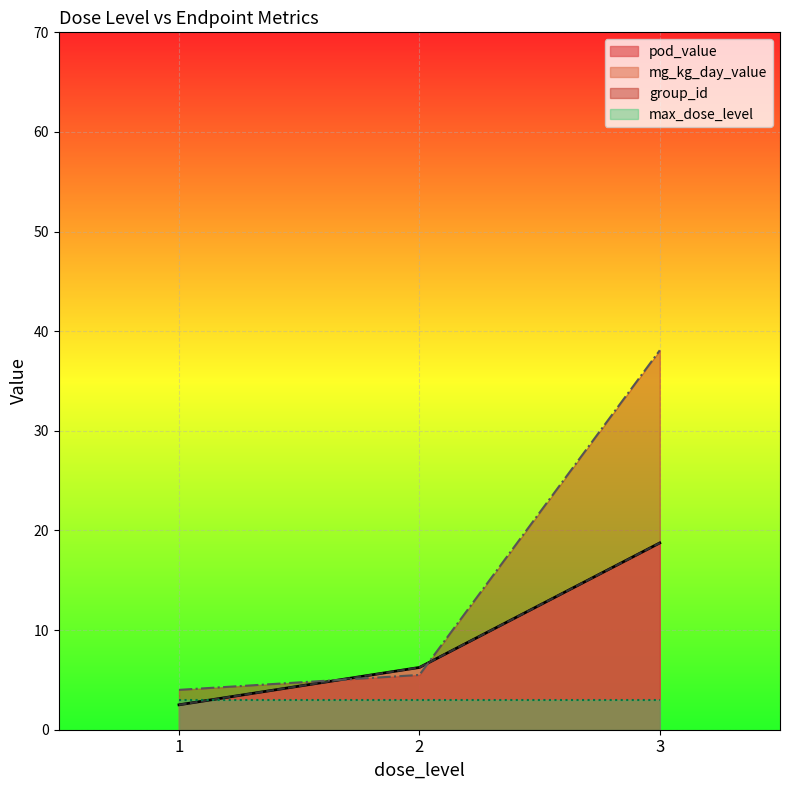

Is the value of group_id at 3 greater than the value of max_dose_level at 3?

Yes